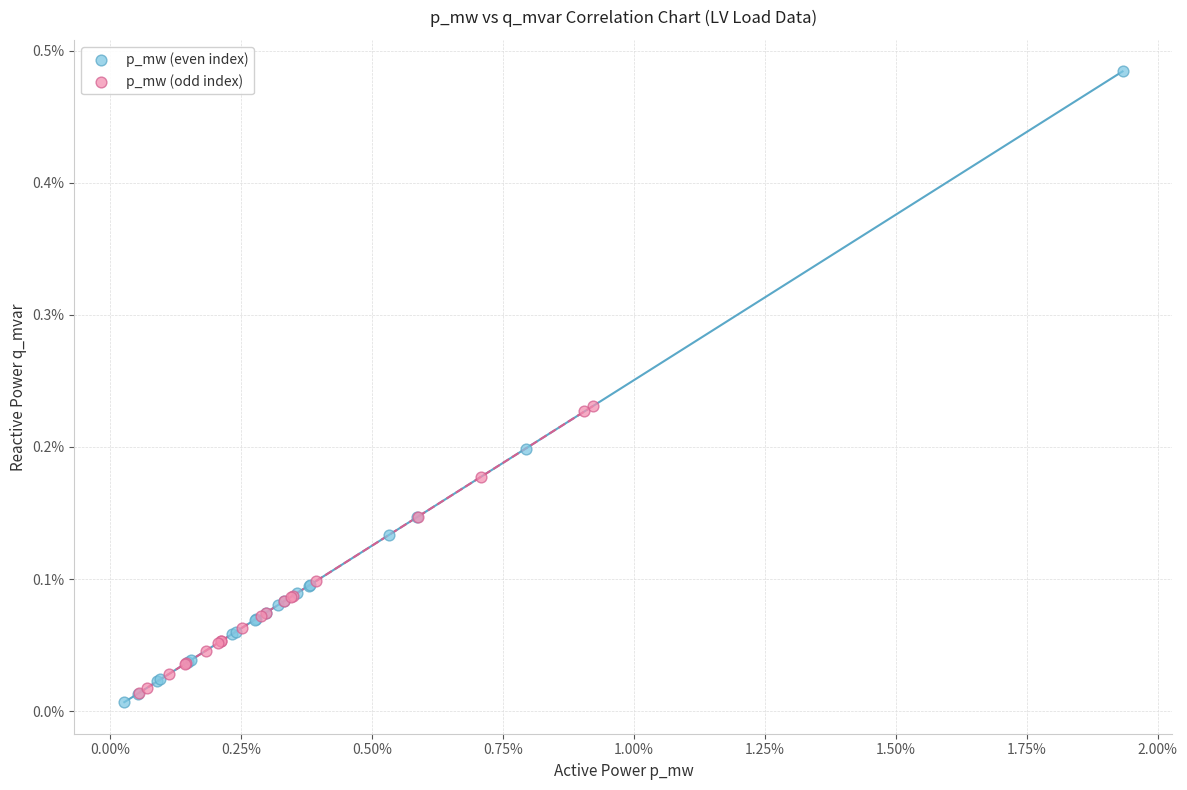

Which series has the largest Y range (max minus min)?

p_mw (even index)